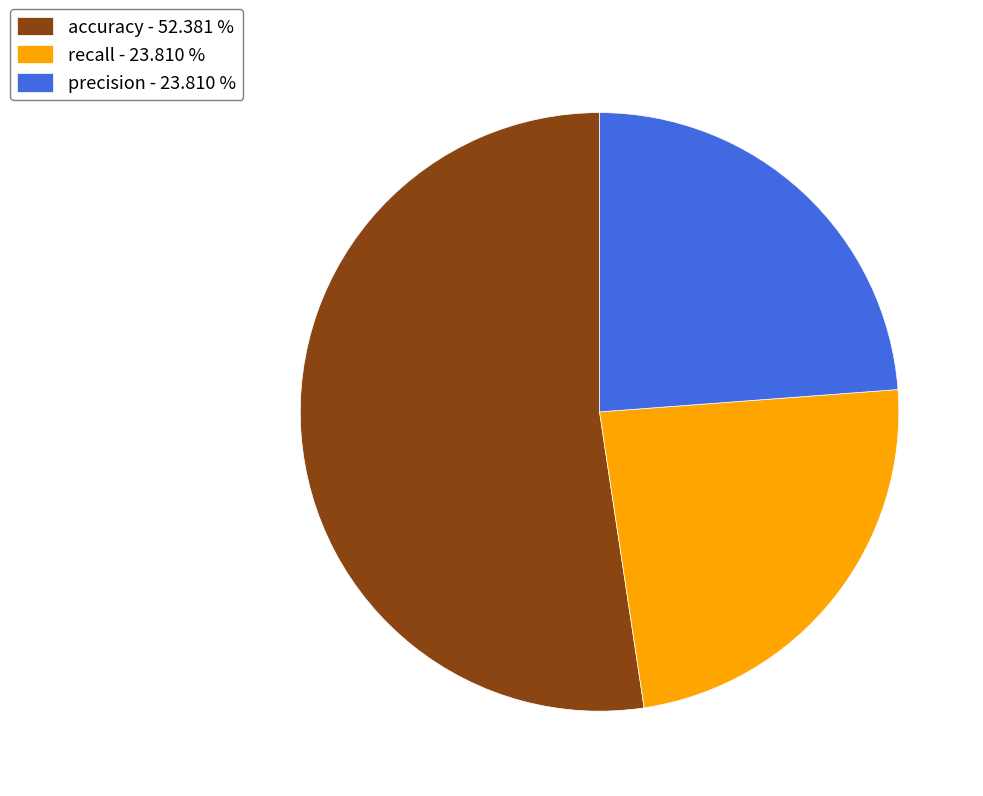

How many segments does this pie chart have?

3